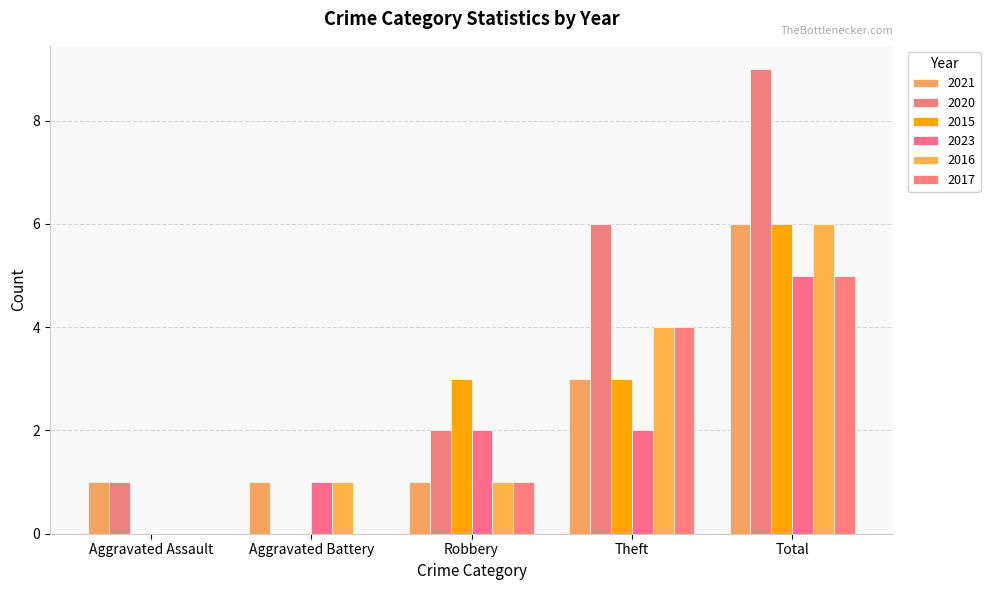

The value of 2021 at Aggravated Battery is 1. True or false?

True